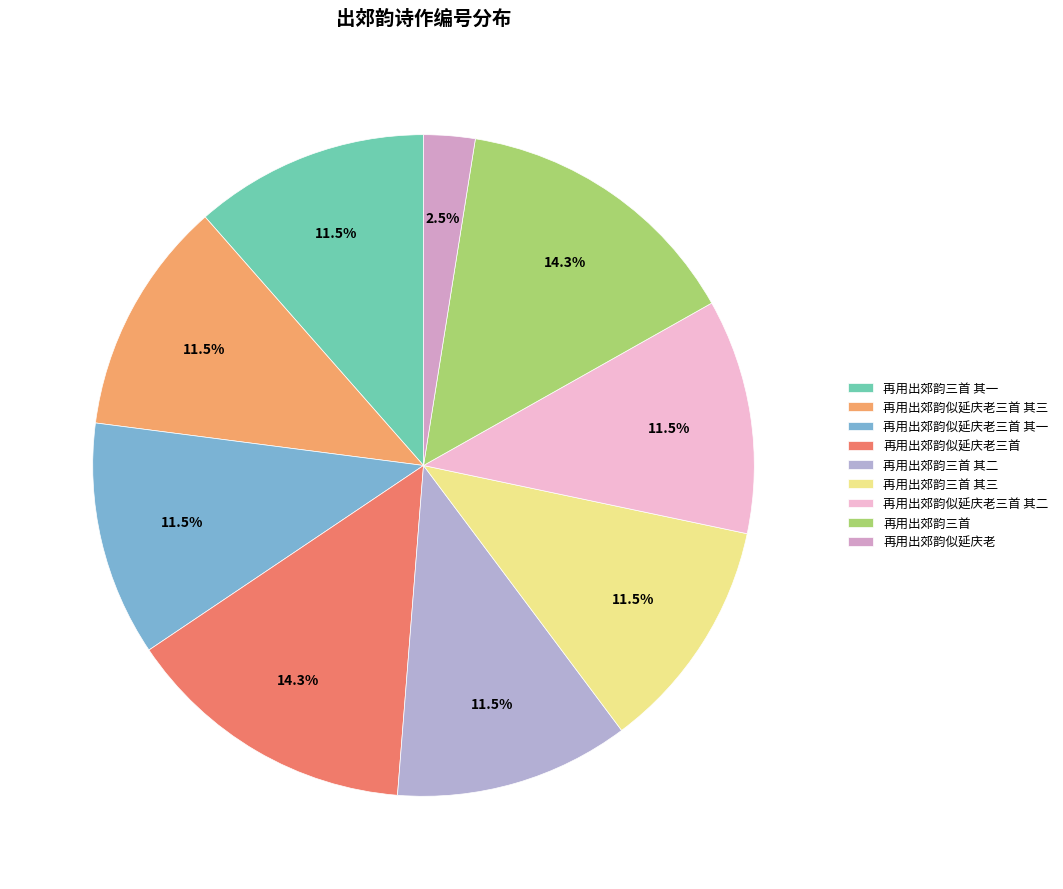

Is 再用出郊韵三首 其一 the majority of the pie?

No